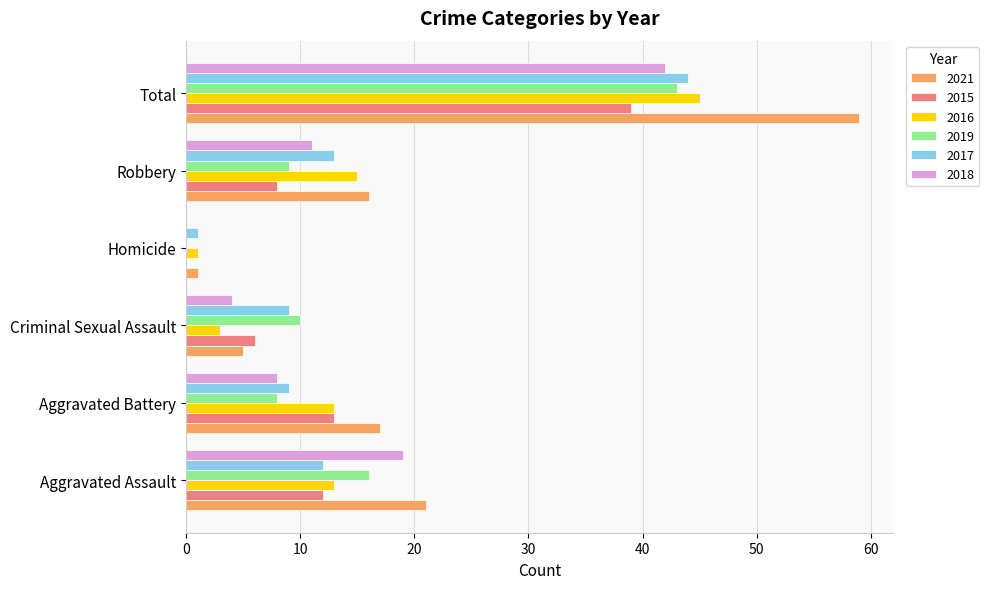

Which series changed the most between Aggravated Assault and Aggravated Battery?

2018